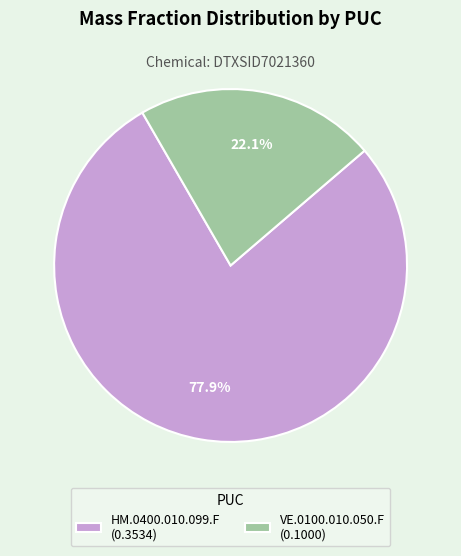

Which category accounts for the majority?

HM.0400.010.099.F